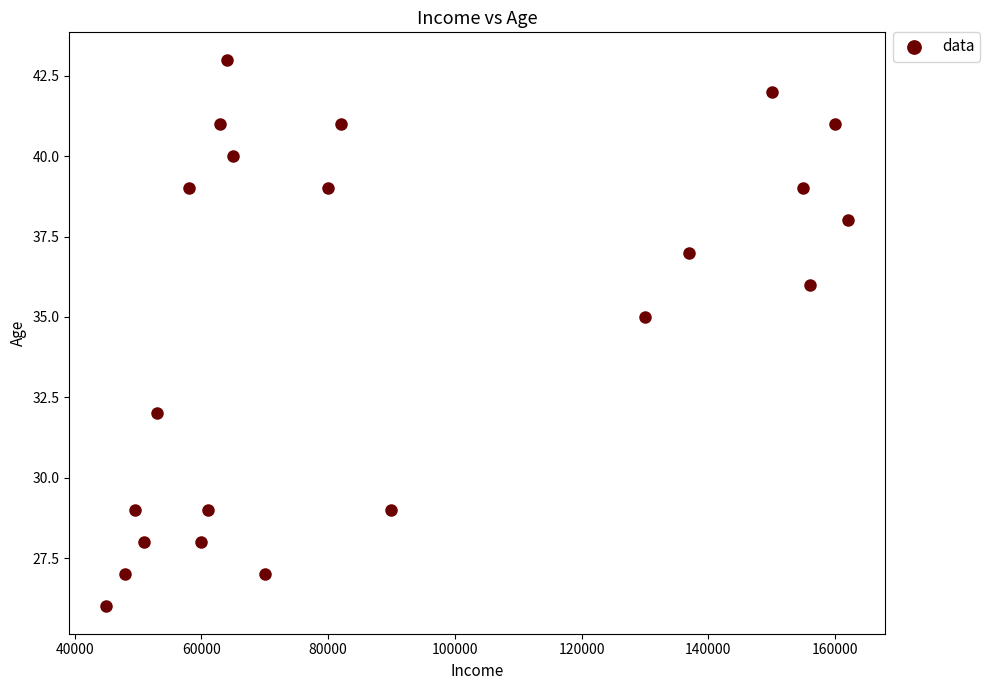

What Y value in the scatter plot is closest to 34?

35